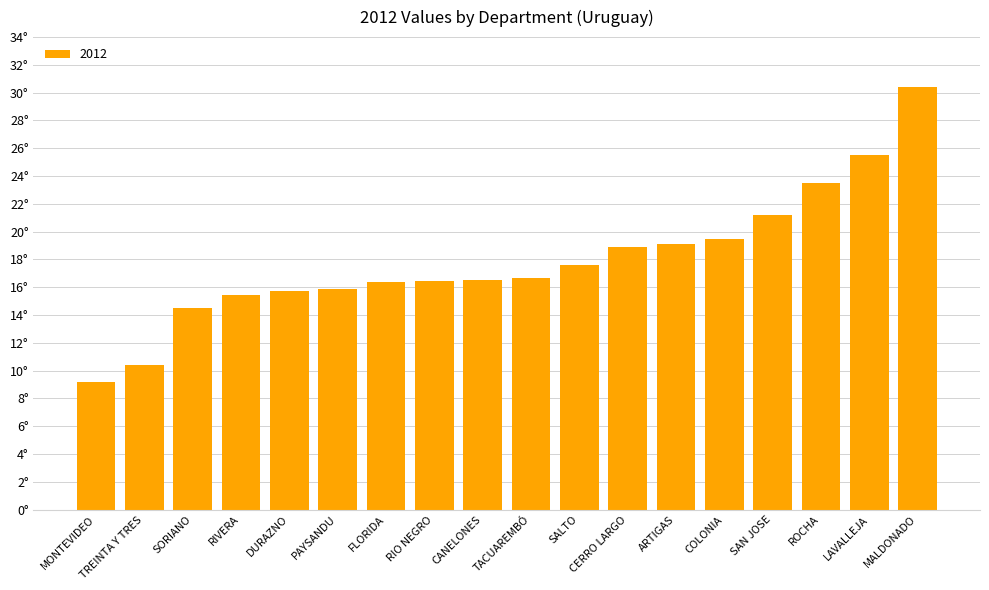

The chart shows a value of 16.7 at TACUAREMBÓ. True or false?

True